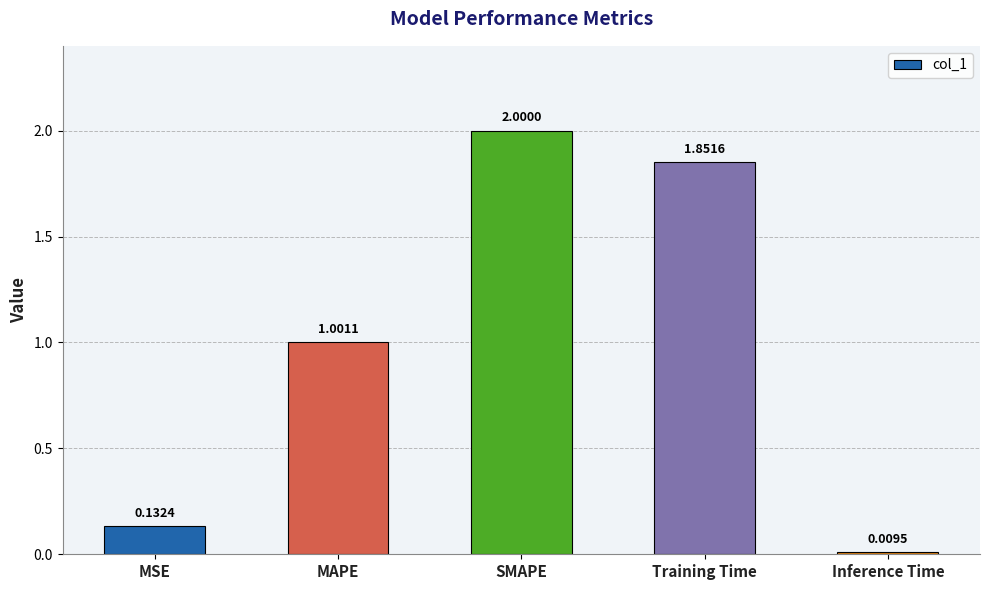

What is the change in value from MSE to Inference Time?

-0.1